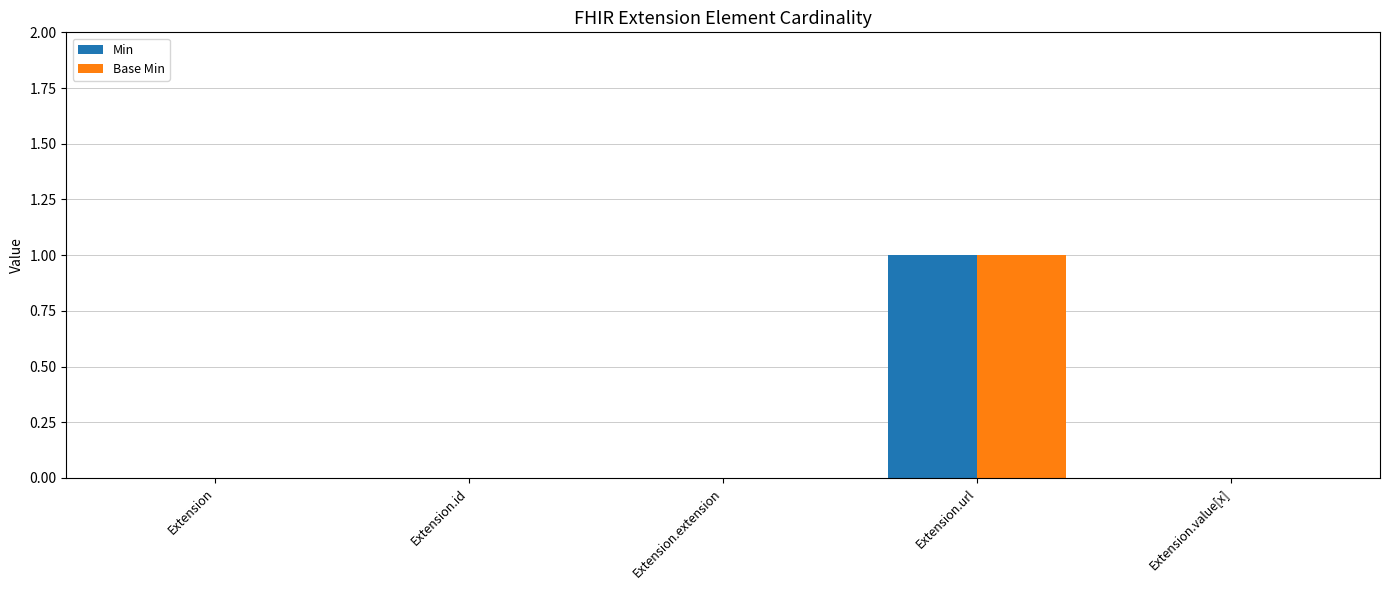

How many groups of bars are there?

5